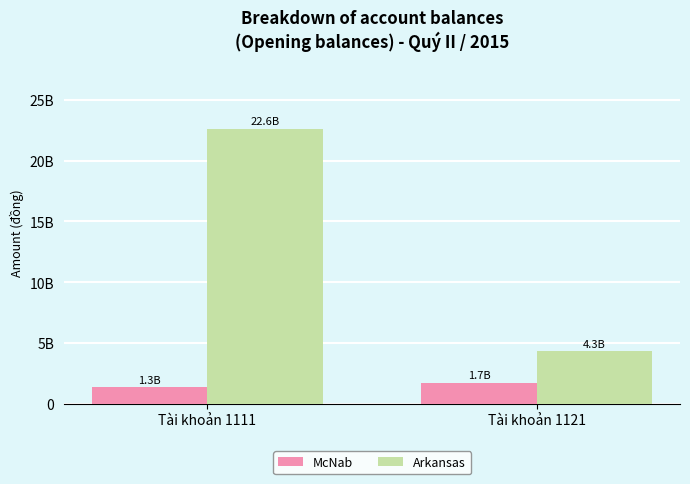

Are the bars grouped side by side (vs. stacked)?

Yes